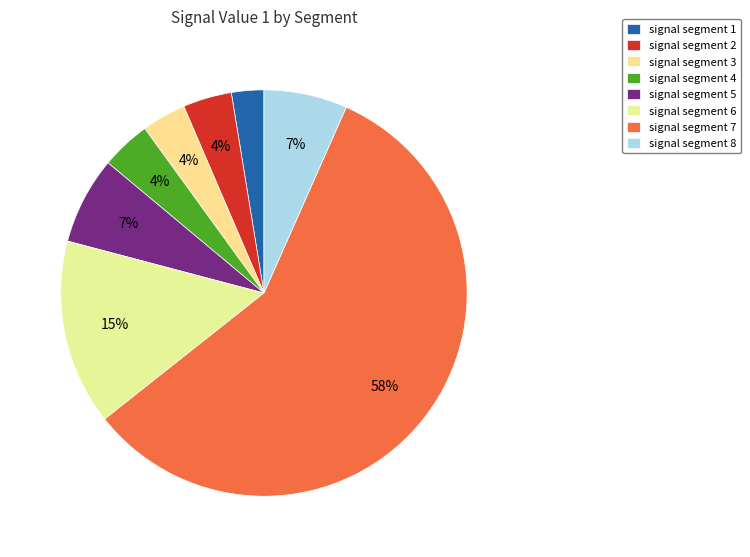

True or false: signal segment 2 accounts for 4% of the total.

True